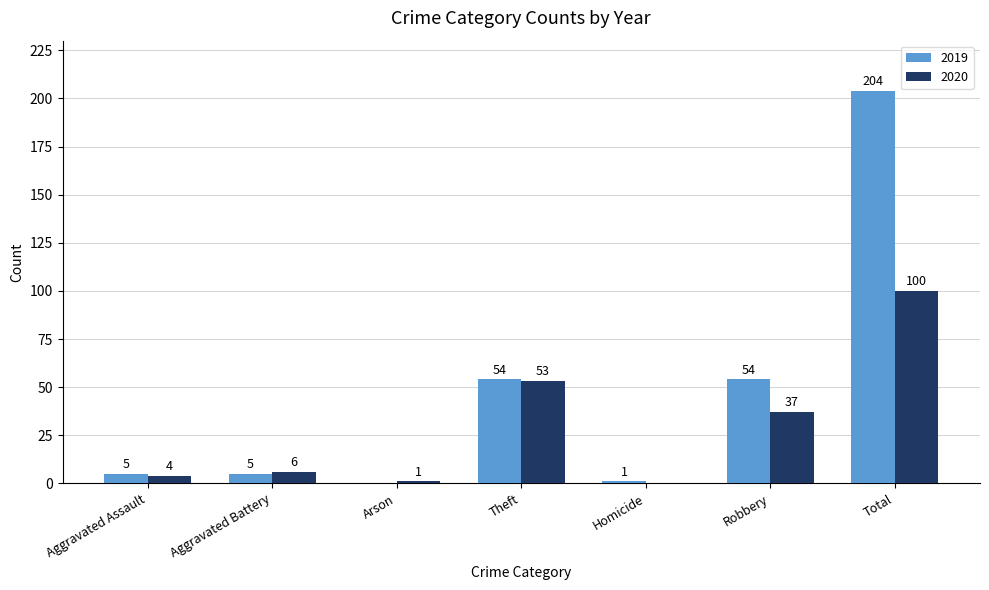

Between Arson and Theft, which series saw the biggest shift?

2019